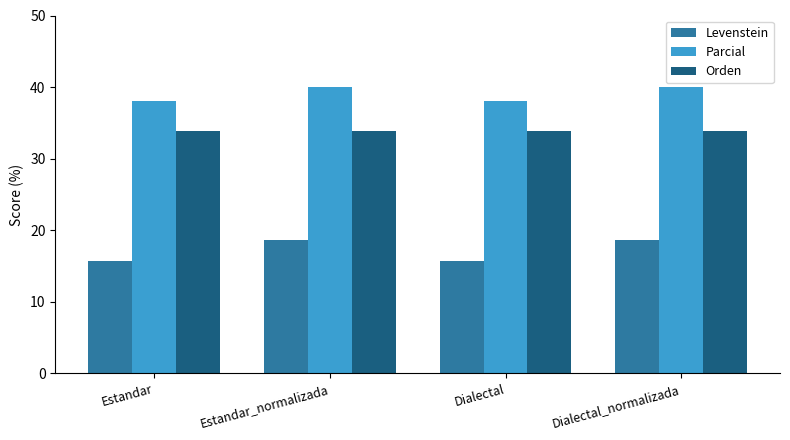

What is the difference between the highest and lowest values at Estandar_normalizada?

21.4